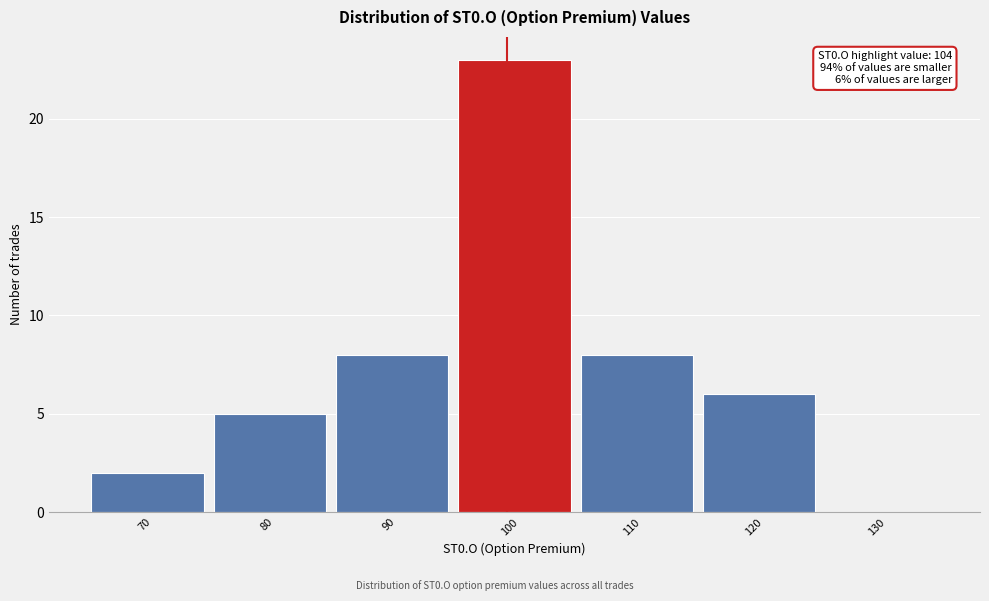

Reading left to right, extract all data points from this chart.

70=2	80=5	90=8	100=23	110=8	120=6	130=0